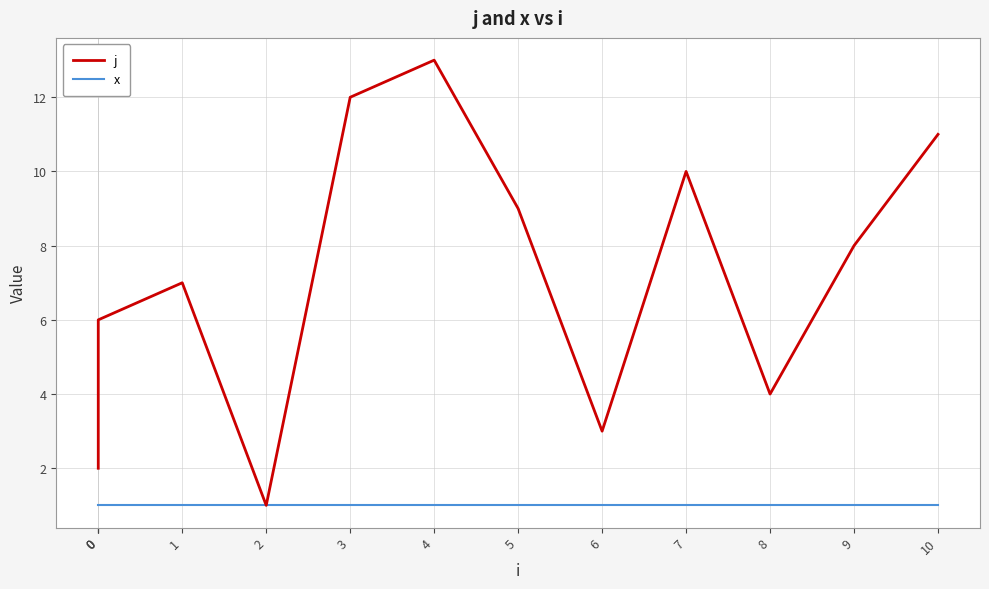

Is the value of x at 0 greater than the value of j at 9?

No